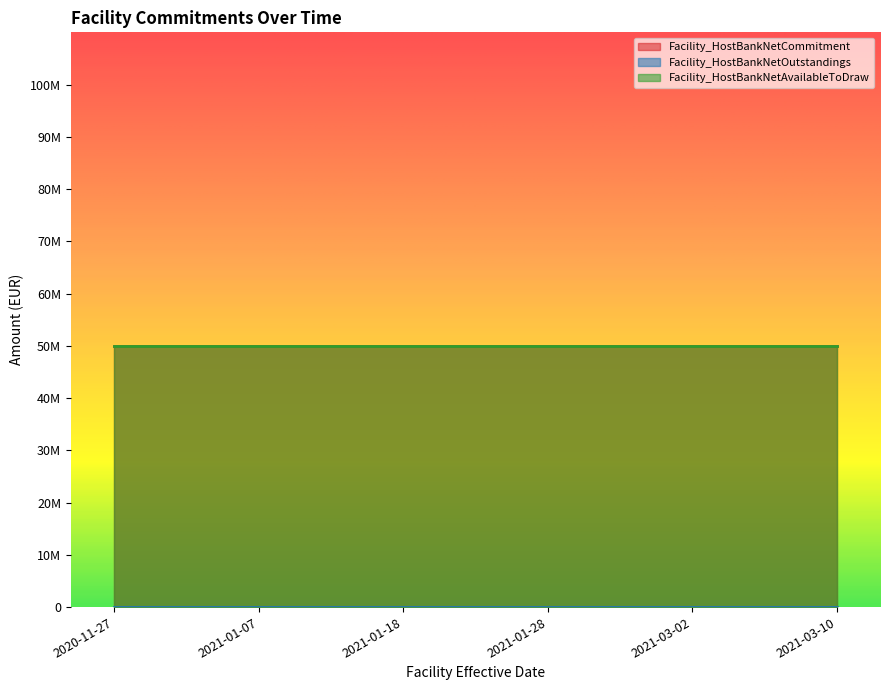

What is the spread (max minus min) of values at 2021-01-18?

50000000